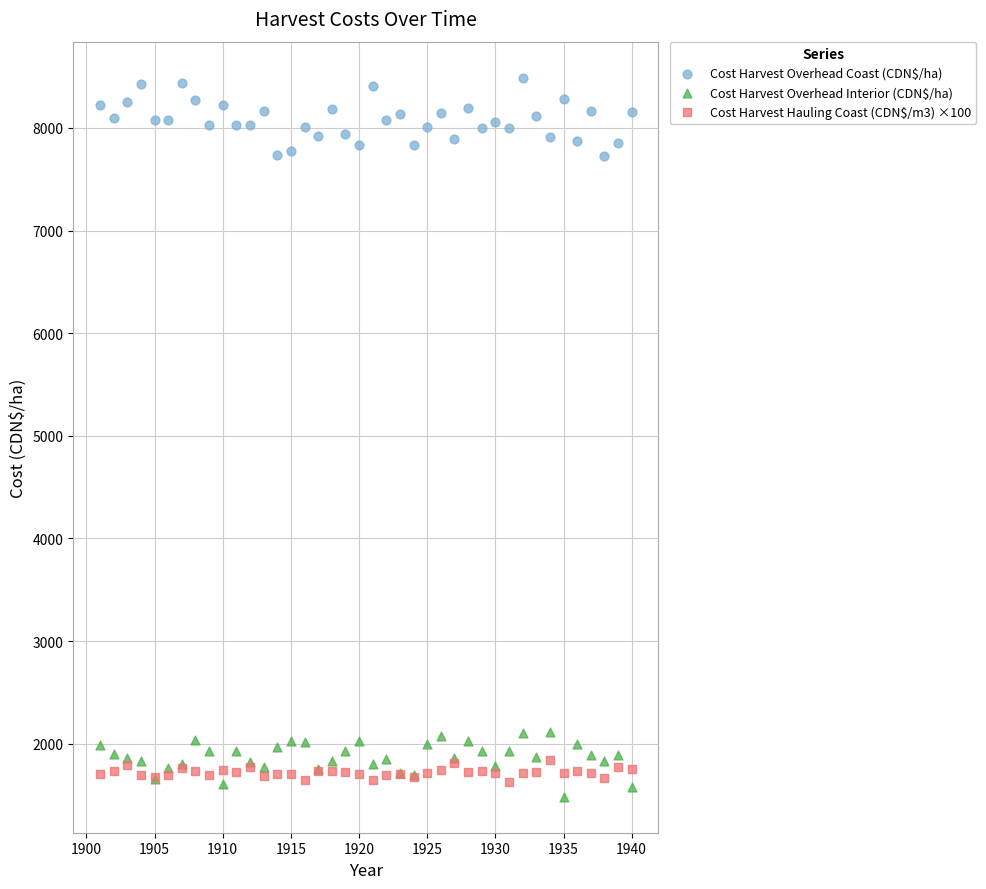

Which series contains the highest Y value?

Cost Harvest Overhead Coast (CDN$/ha)